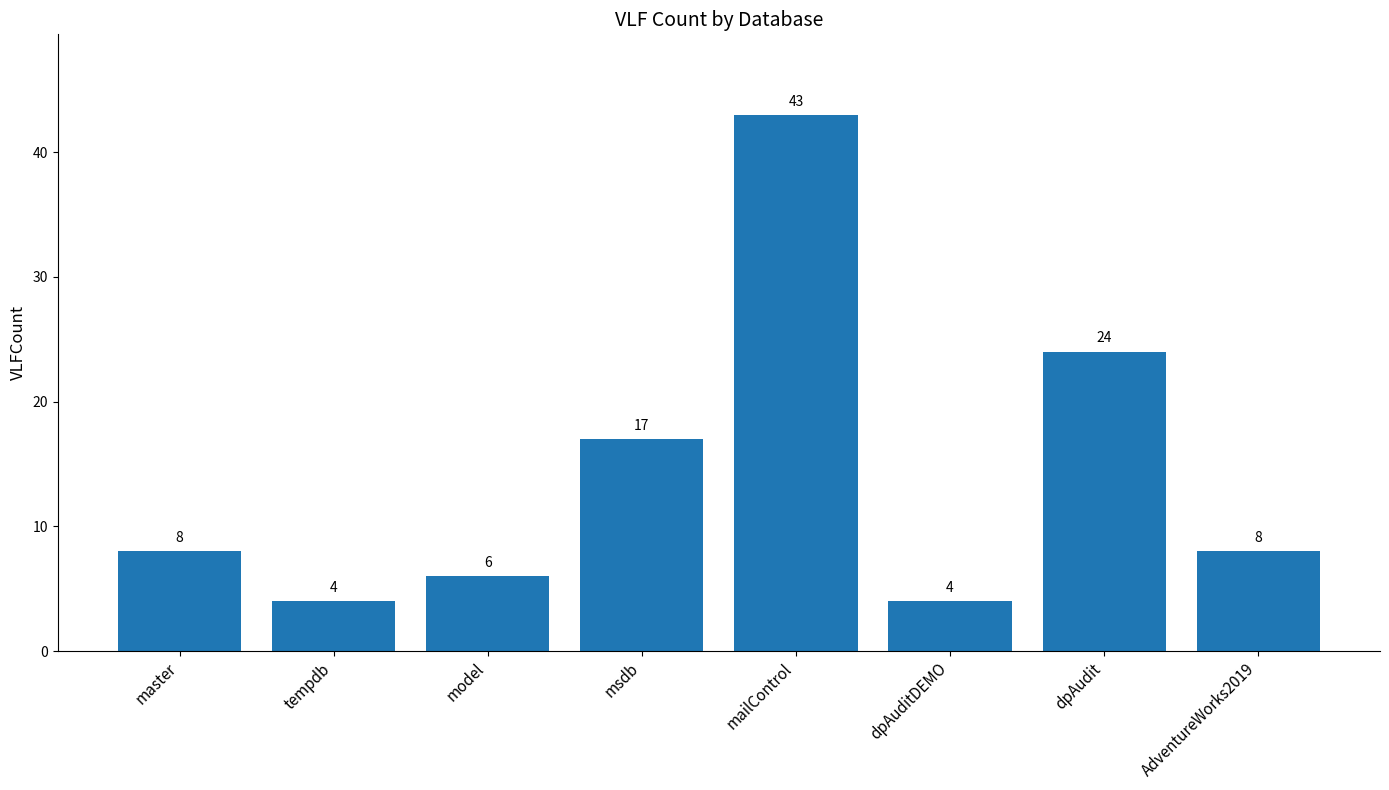

What value does the data have at AdventureWorks2019?

8